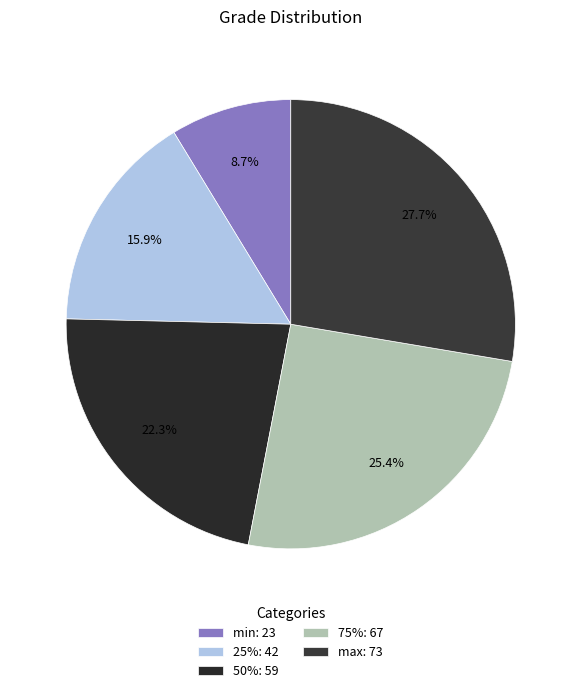

Which category has the smallest portion of the pie?

min